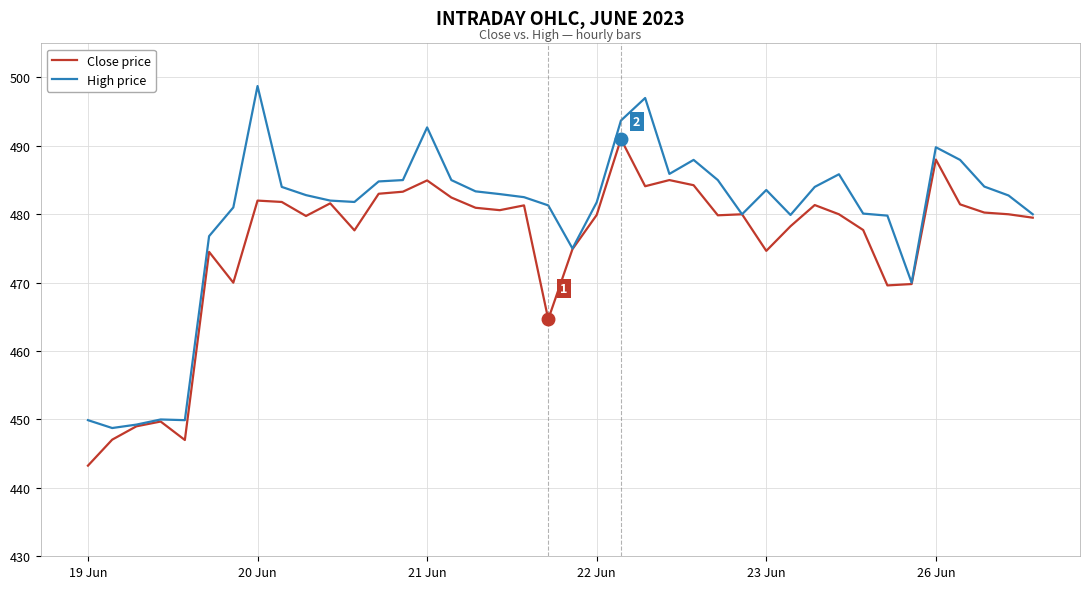

Which series has the largest total across all categories?

High price